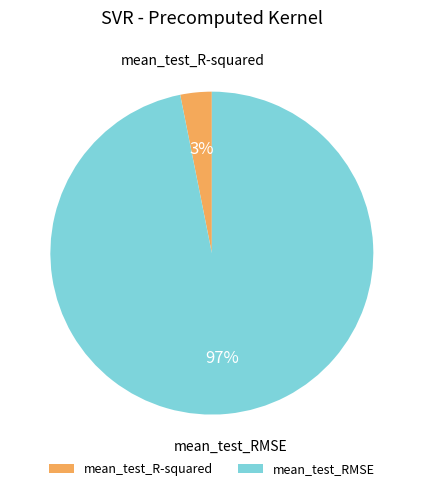

To the nearest percent, what is the average slice percentage?

50%